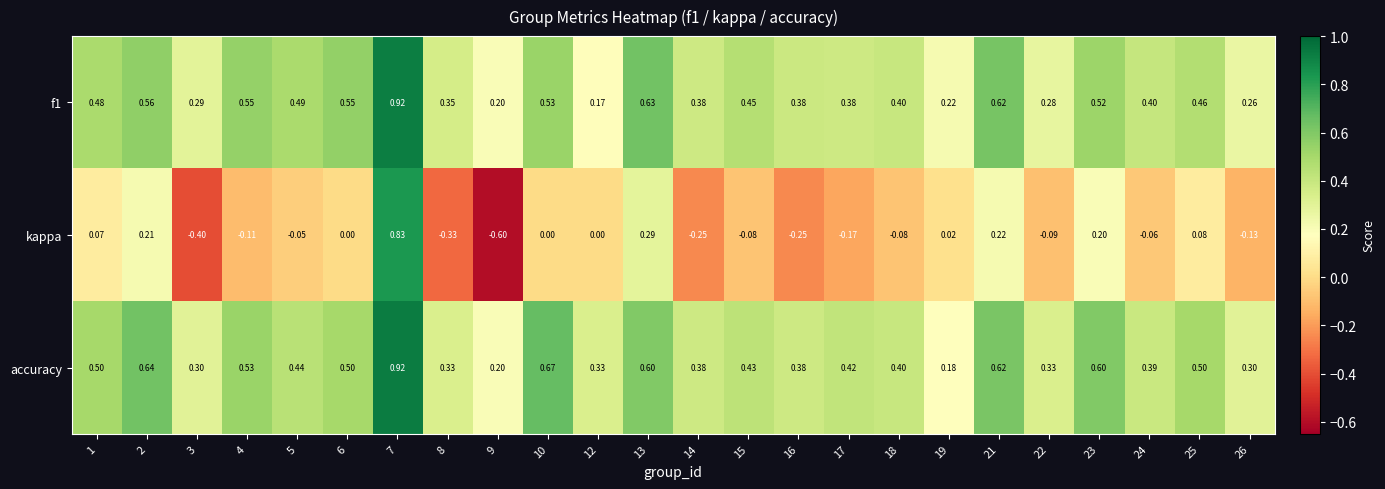

Which series has the largest total across all categories?

accuracy